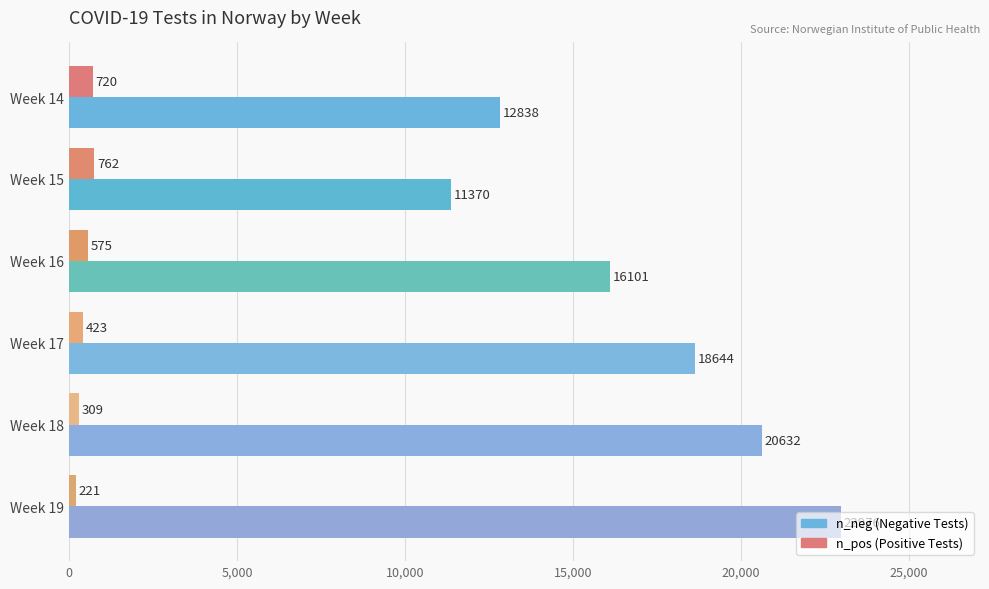

At which category is the sum across all series the highest?

Week 19